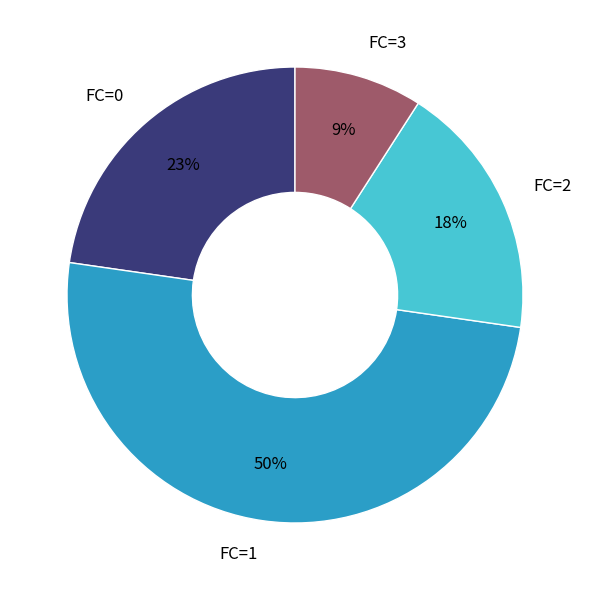

To the nearest percent, what is the difference between the FC=2 and FC=1 slice percentages?

32%